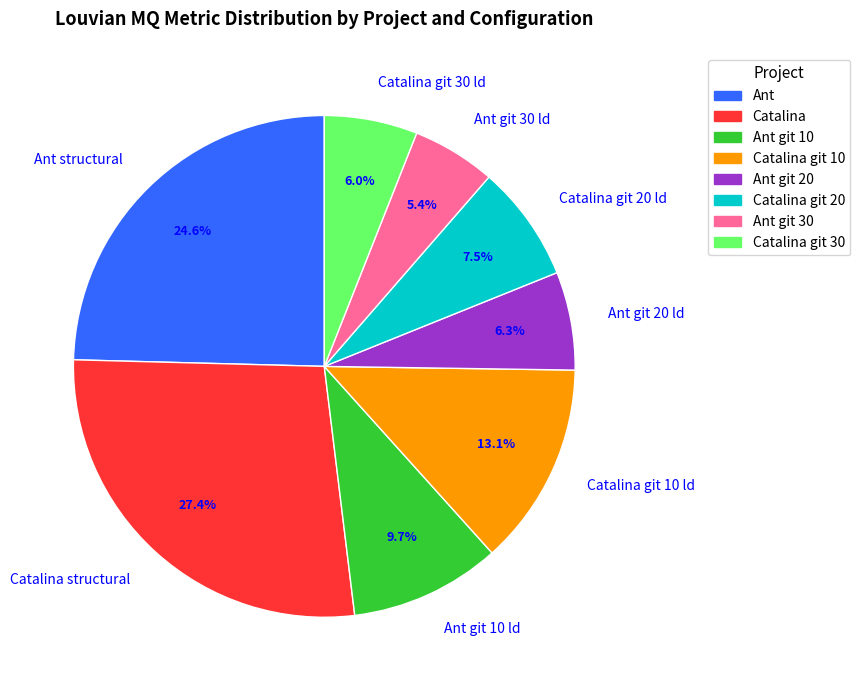

To the nearest percent, what portion does Ant git 20 ld represent?

6%